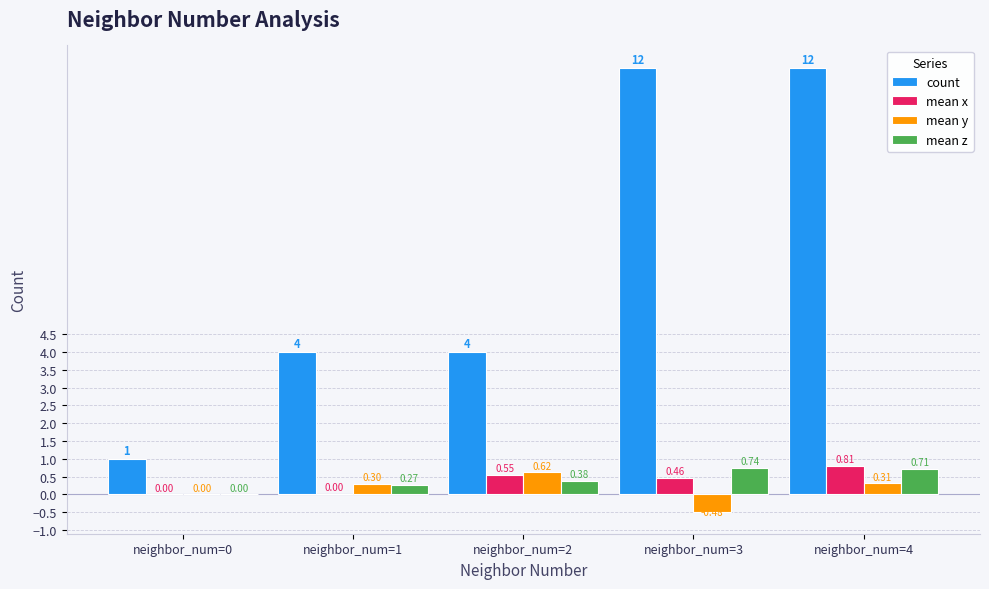

What is the total value across all series at neighbor_num=3?

12.7